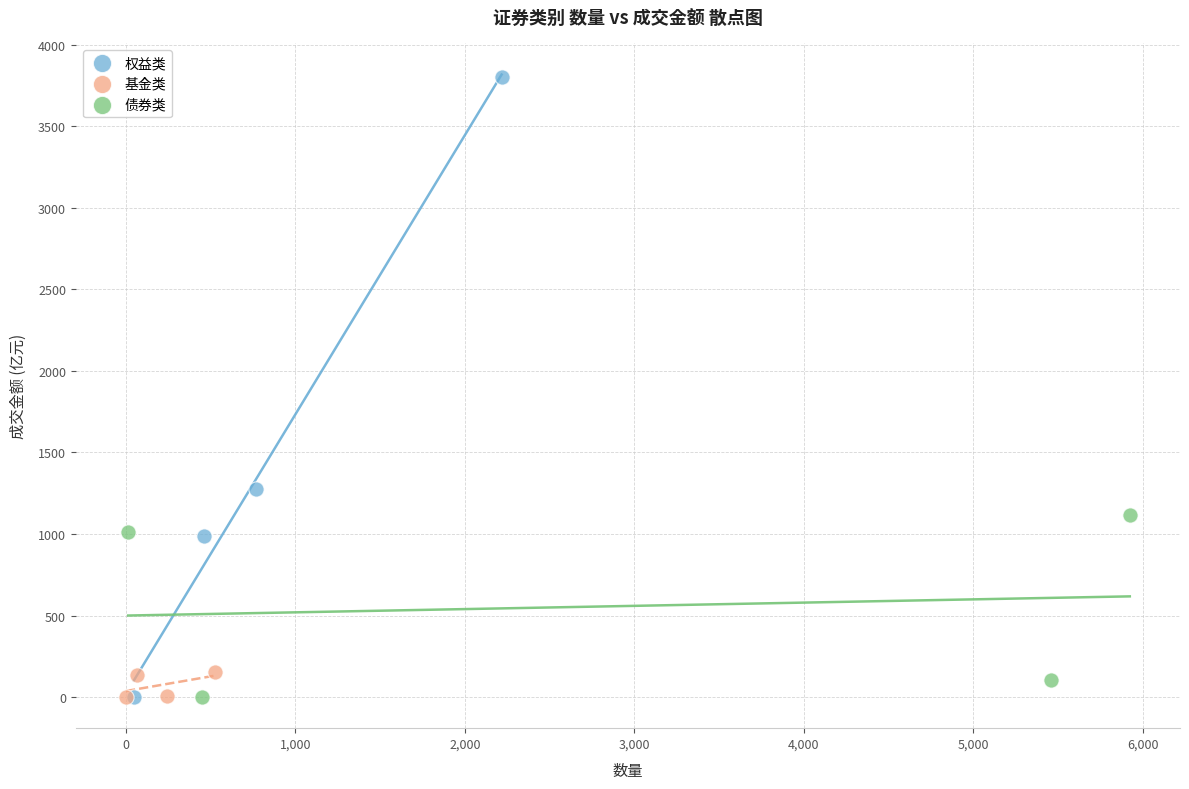

Which series has the largest Y range (max minus min)?

权益类